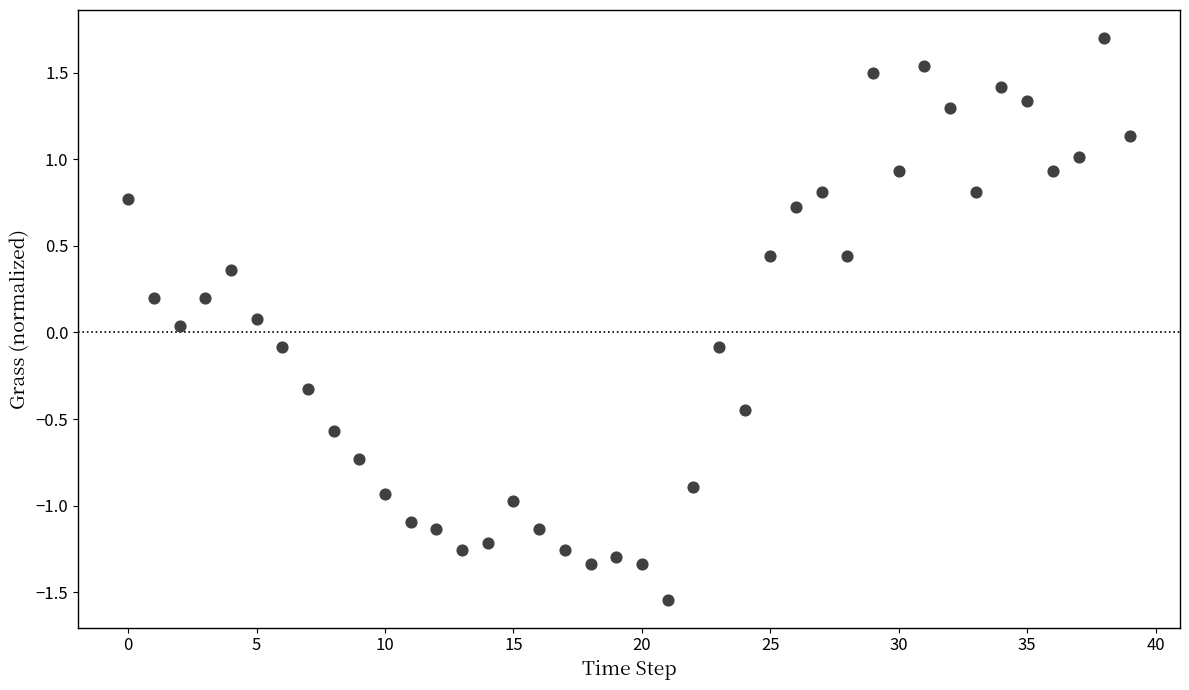

What is the range of Y values (max minus min)?

3.2